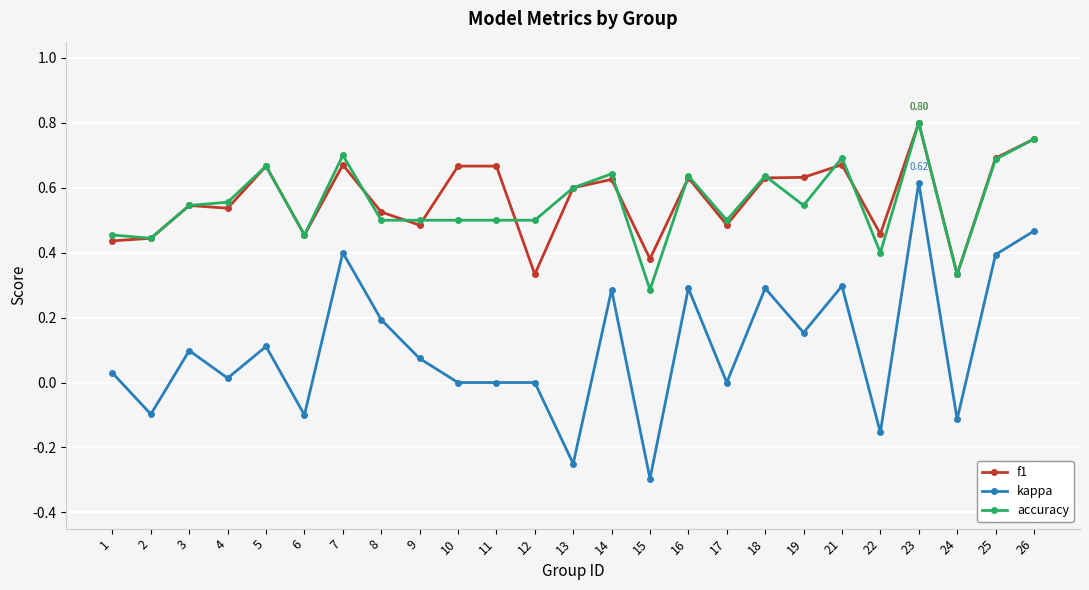

True or false: f1 and kappa intersect in this chart.

False